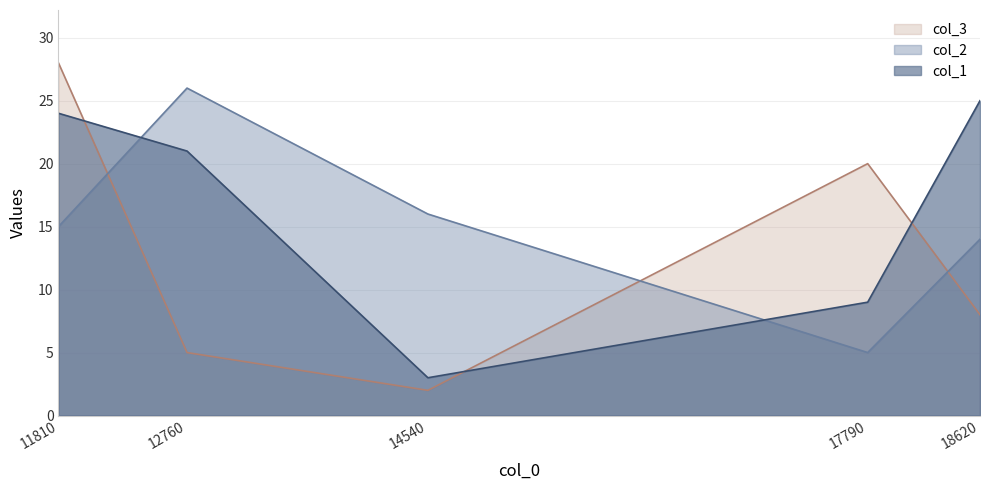

What are all the series names shown in the legend?

col_3, col_2, col_1